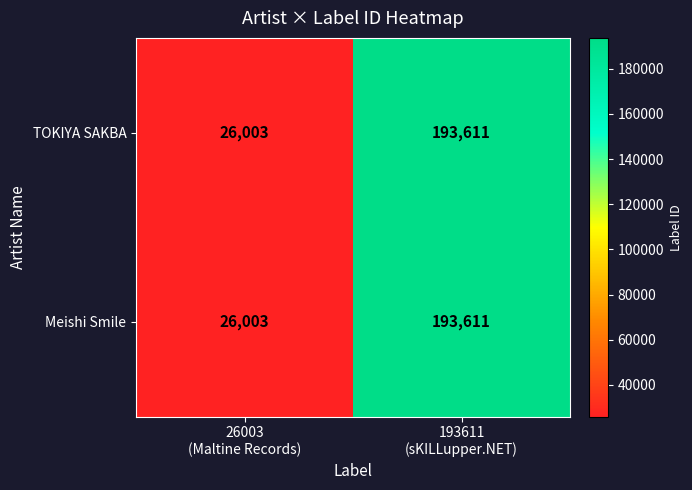

What is the lowest value of the TOKIYA SAKBA series?

26003